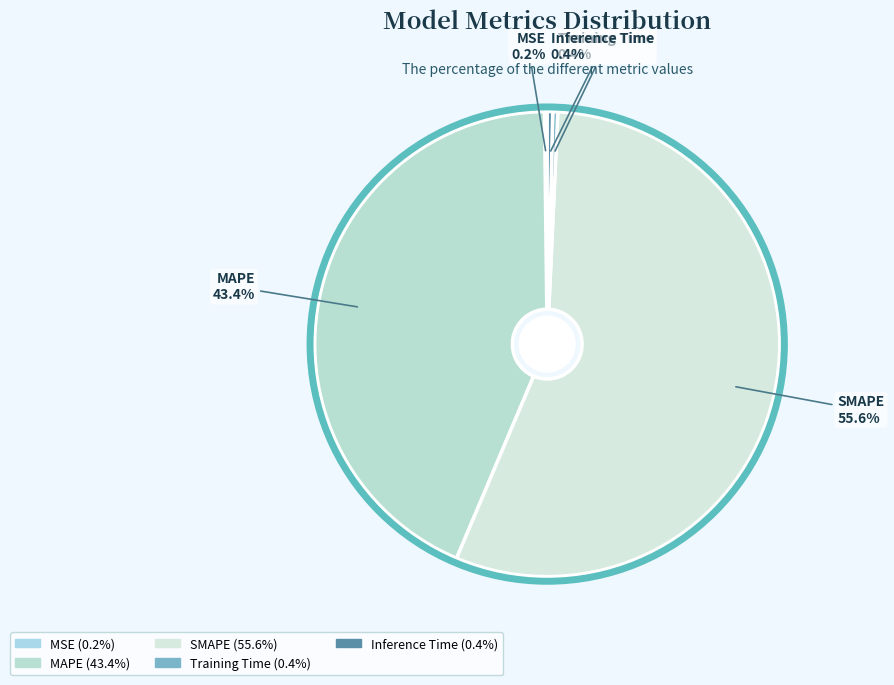

Which category has the biggest portion of the pie?

SMAPE